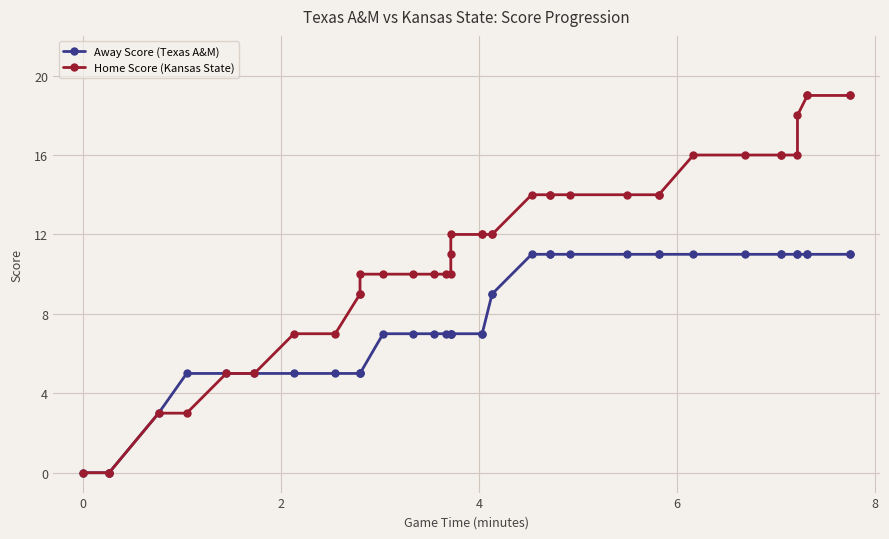

True or false: Home Score (Kansas State) has more than 2 points higher than both neighbors.

False